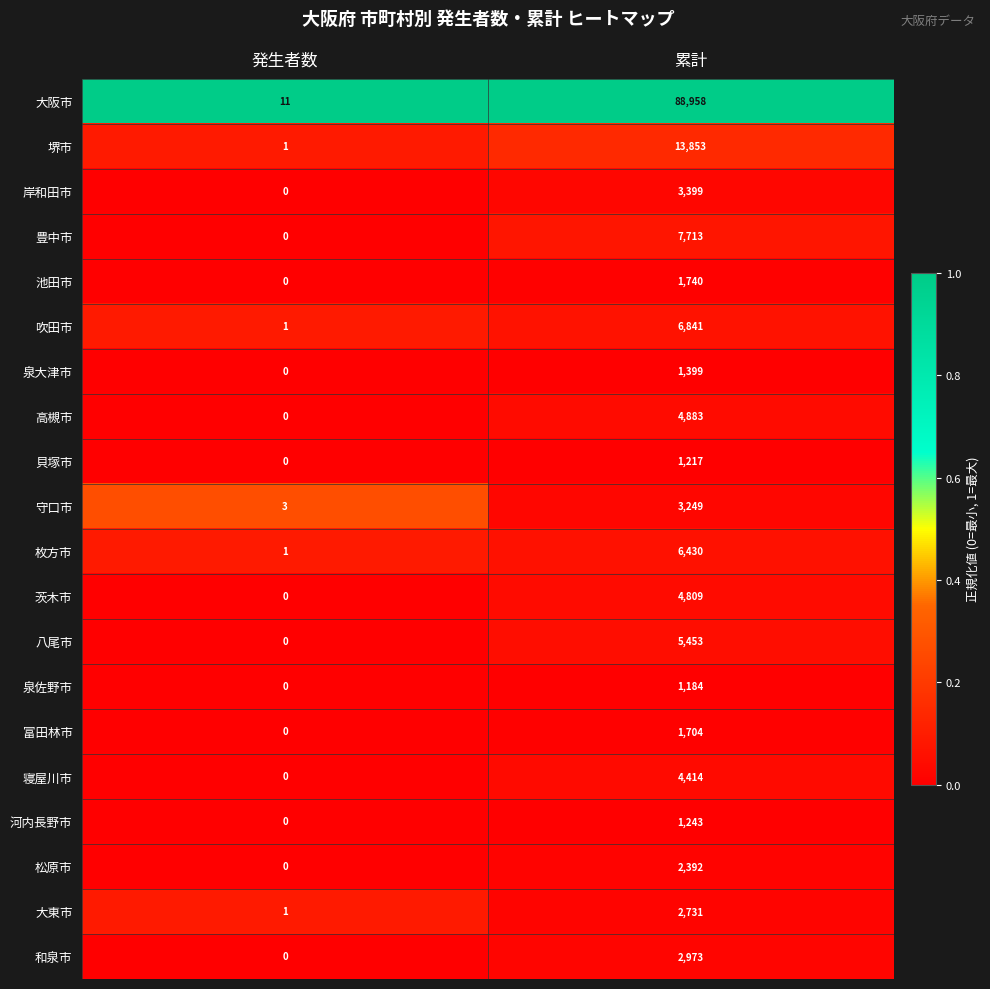

At which label is 河内長野市 closest to 621?

発生者数